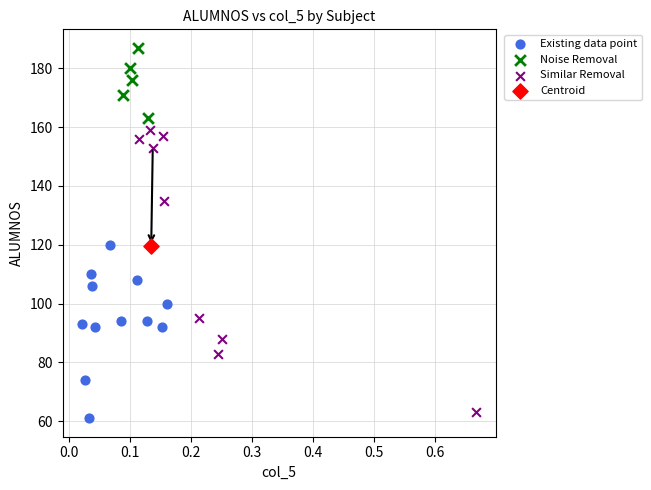

What are all the series names shown in the legend?

Existing data point, Noise Removal, Similar Removal, Centroid